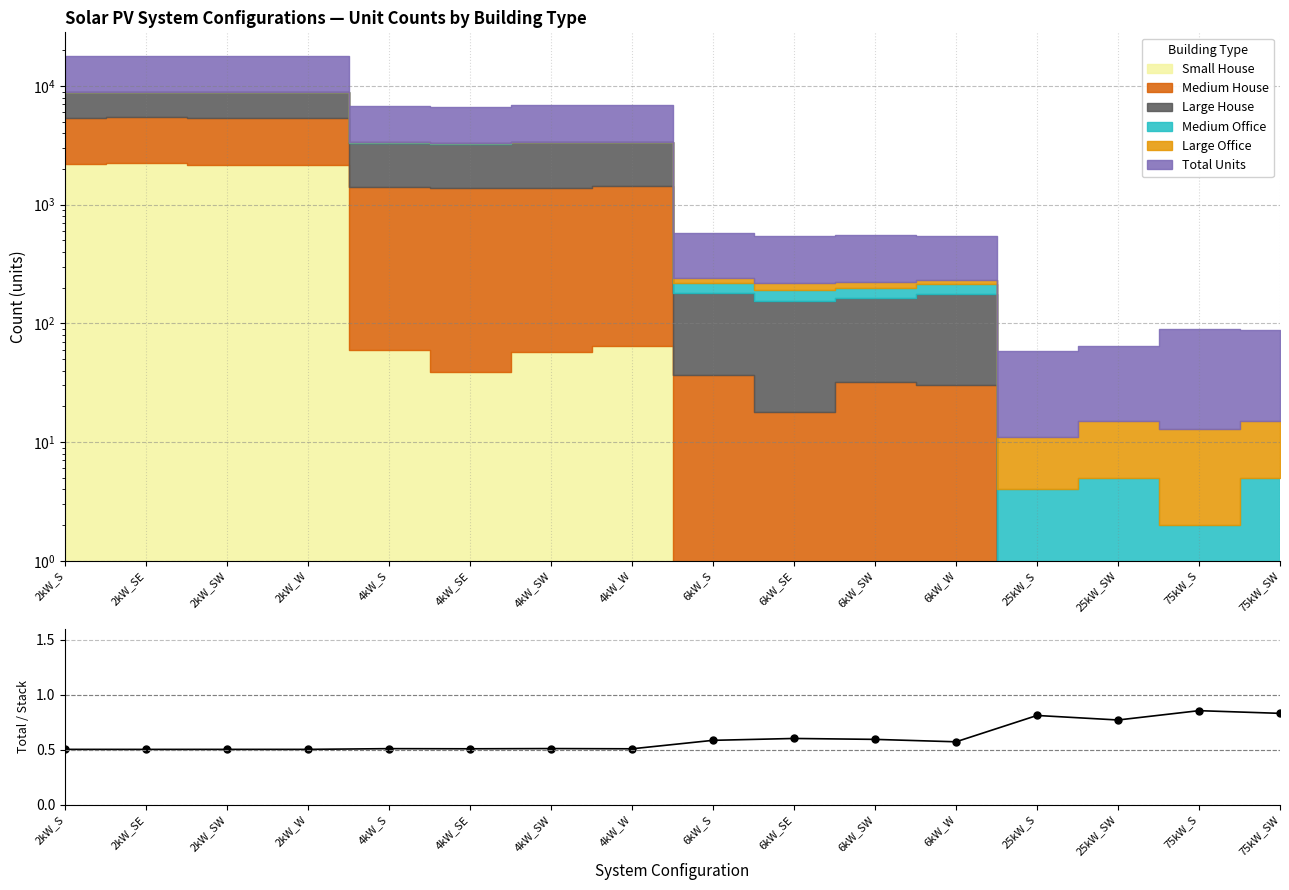

What is the minimum value shown in the chart?

0.5